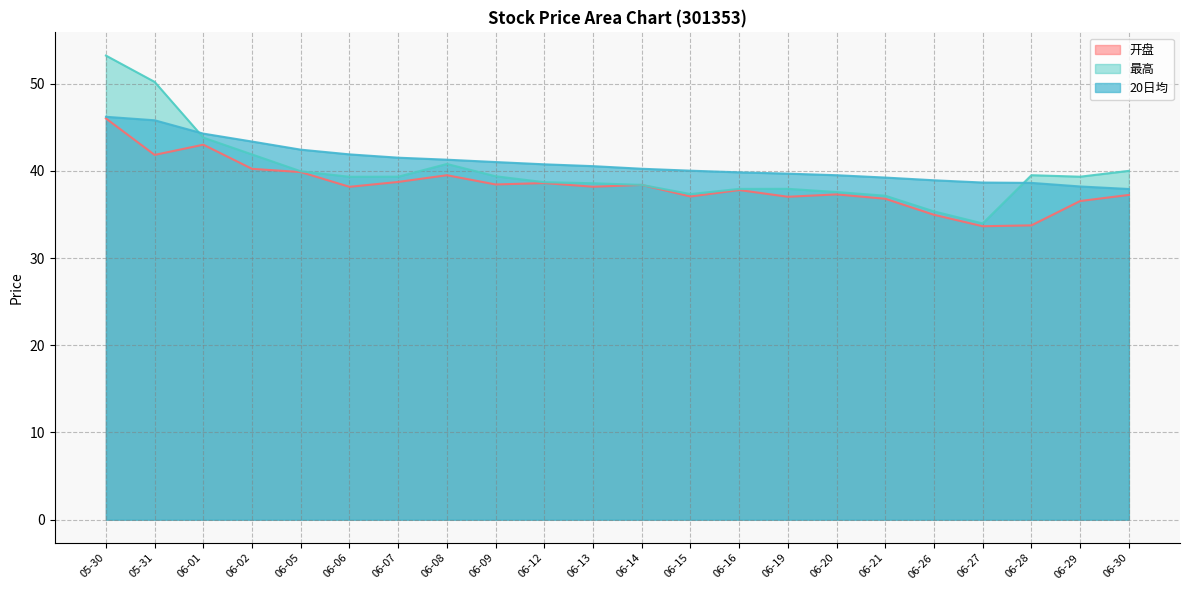

What is the difference between the maximum and minimum values in the 开盘 series?

12.4